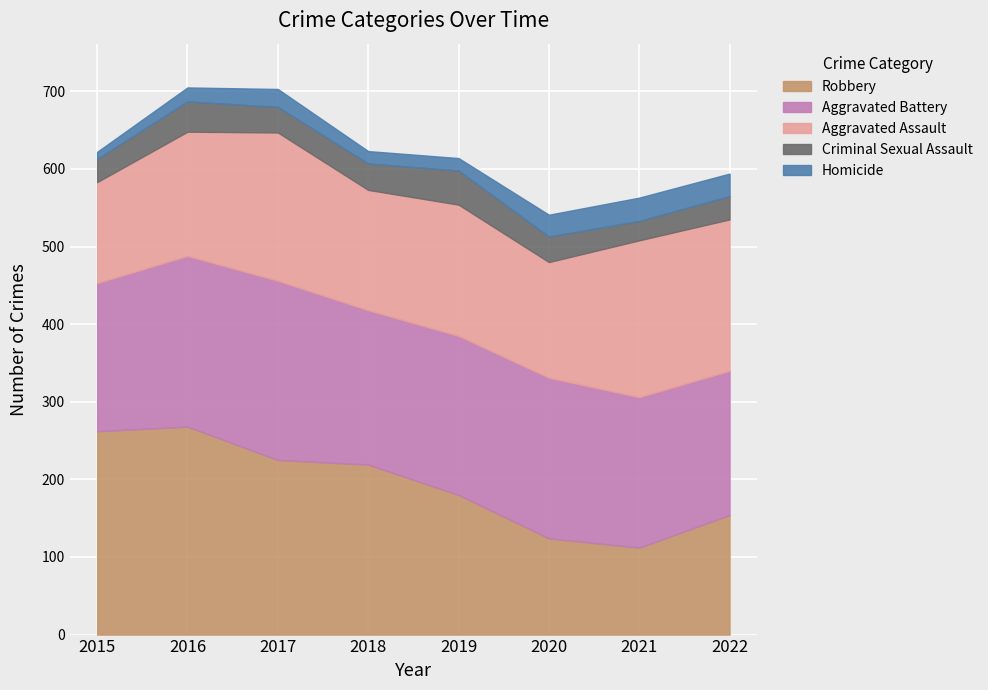

True or false: Robbery and Aggravated Battery intersect in this chart.

True